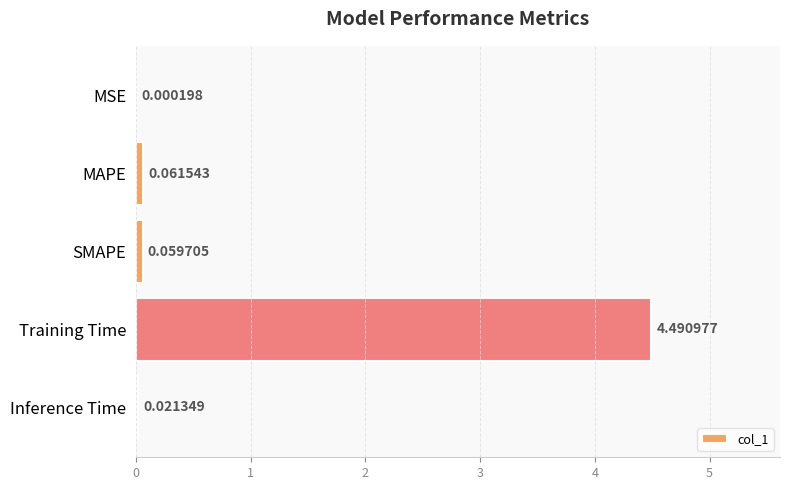

At which label is the value closest to 2?

MAPE